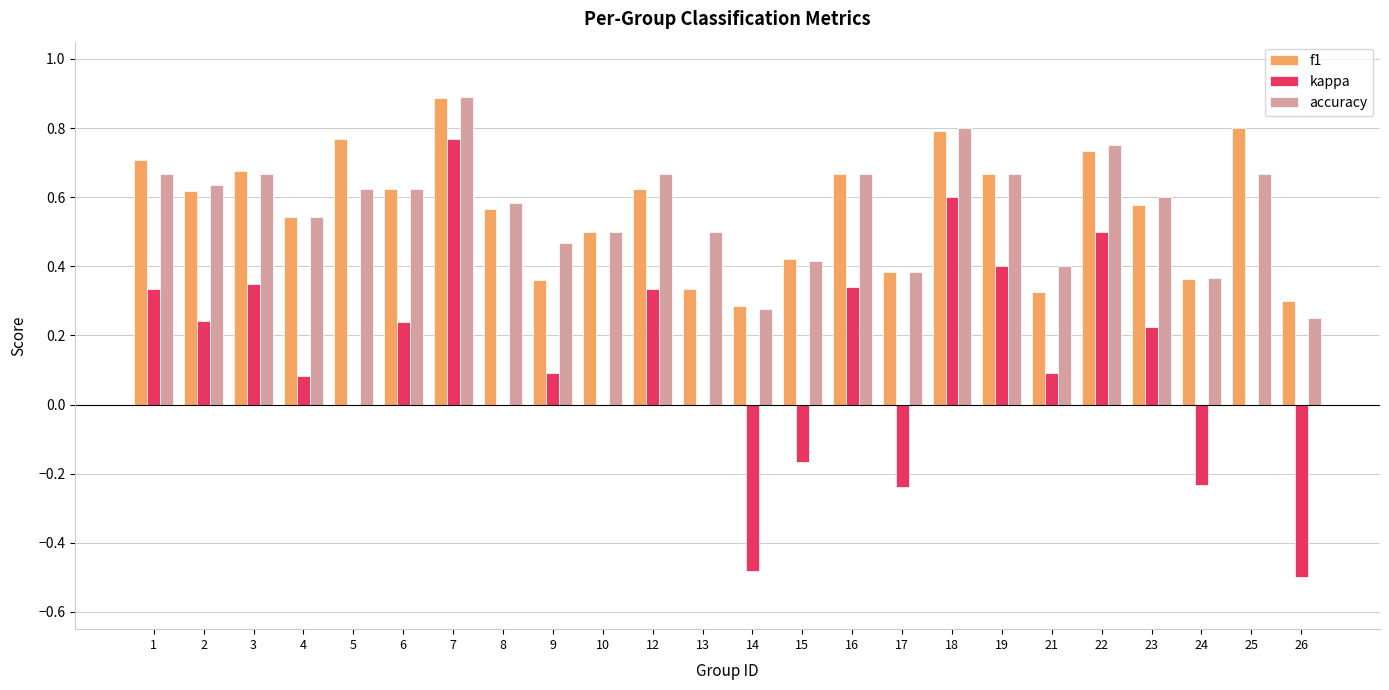

How many data points does each series have?

24